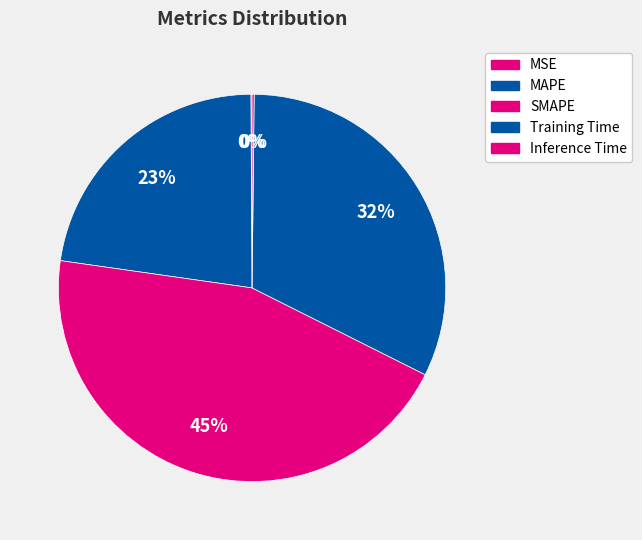

Is the sum of MAPE and Training Time greater than half?

Yes